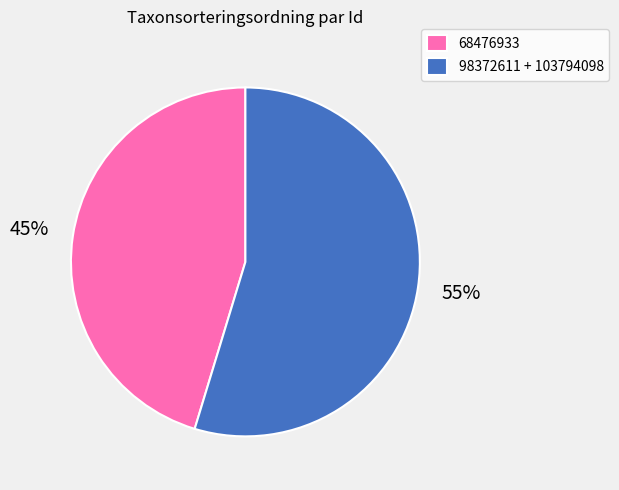

Rank the categories by value from lowest to highest.

68476933, 98372611 + 103794098